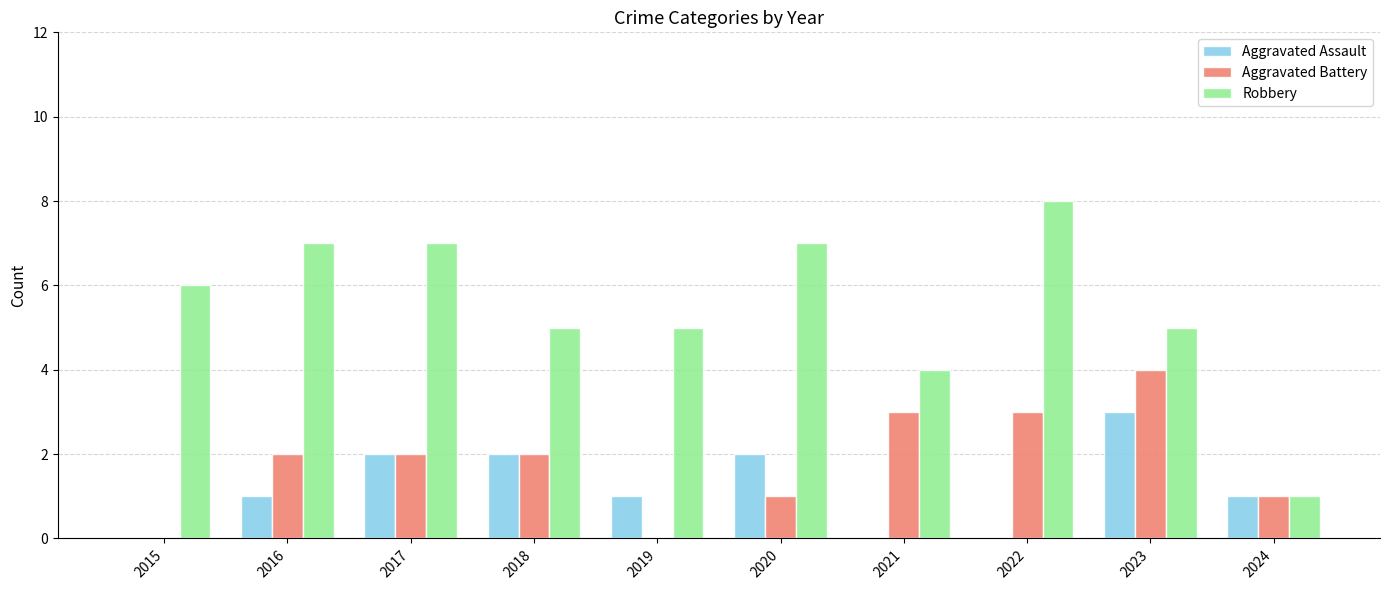

Read the Robbery value at 2015.

6